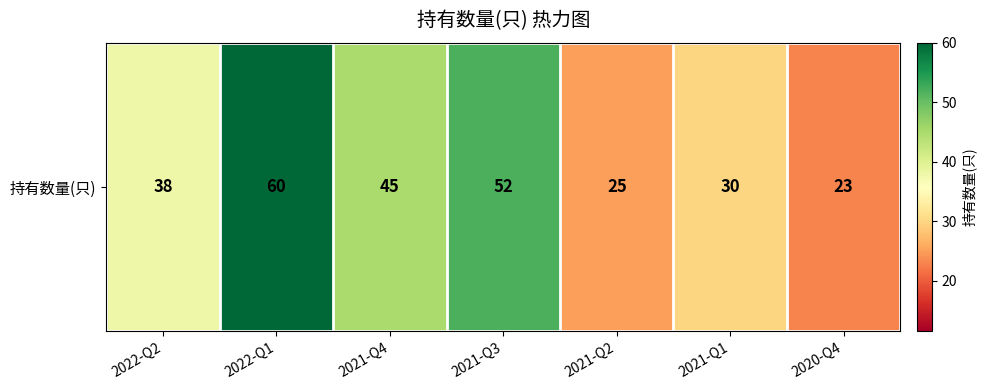

Which has a higher value, 2022-Q2 or 2022-Q1?

2022-Q1